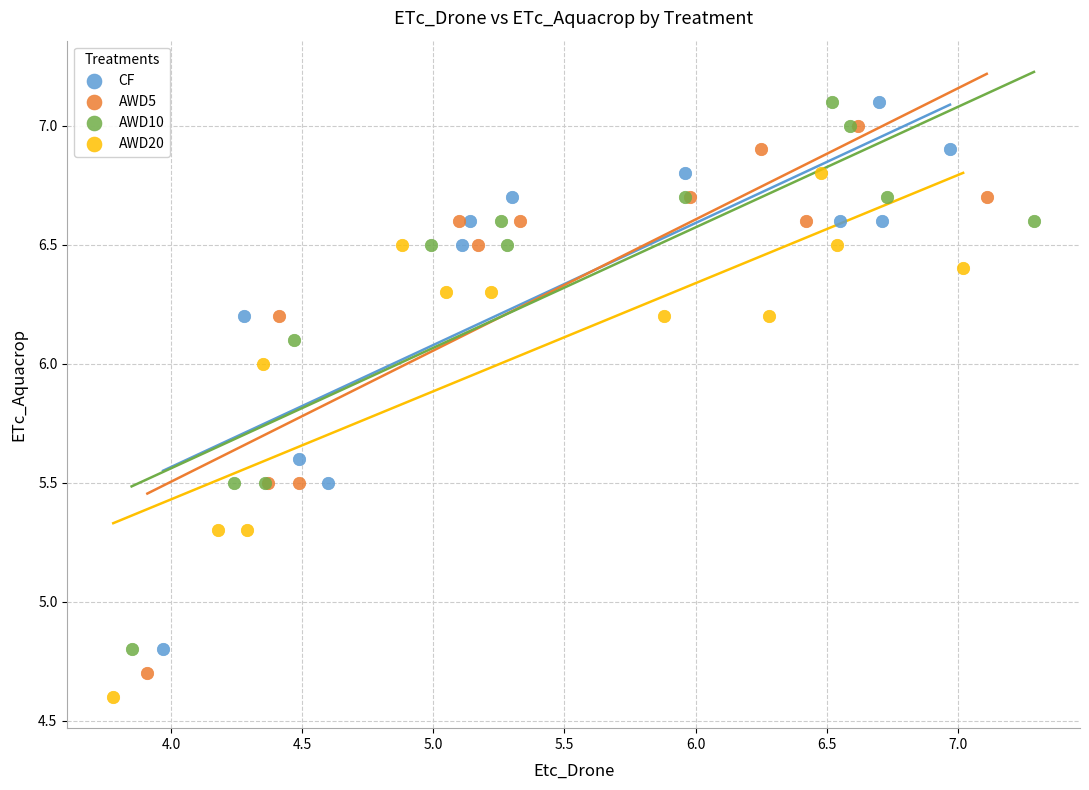

Which series contains the lowest Y value?

AWD20